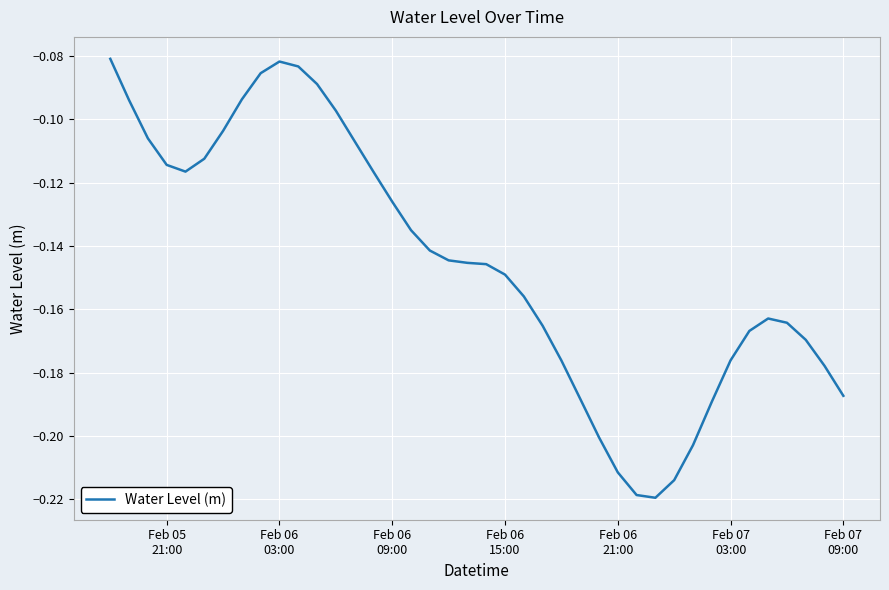

Where is the first local maximum?

Feb 06
03:00